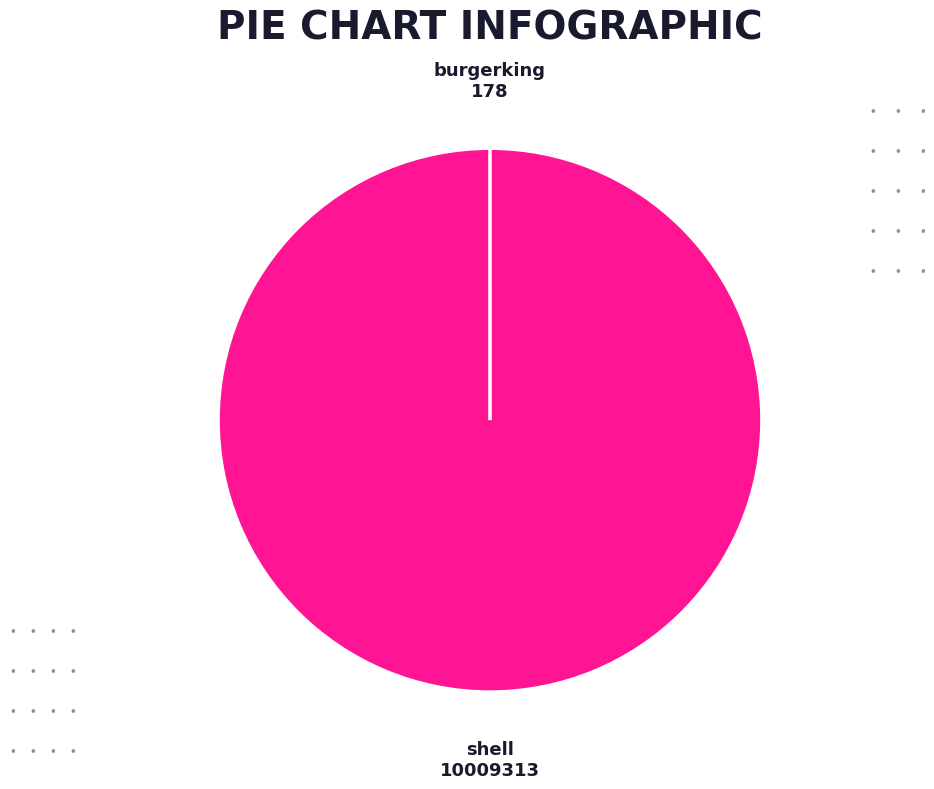

Which category has the biggest portion of the pie?

shell